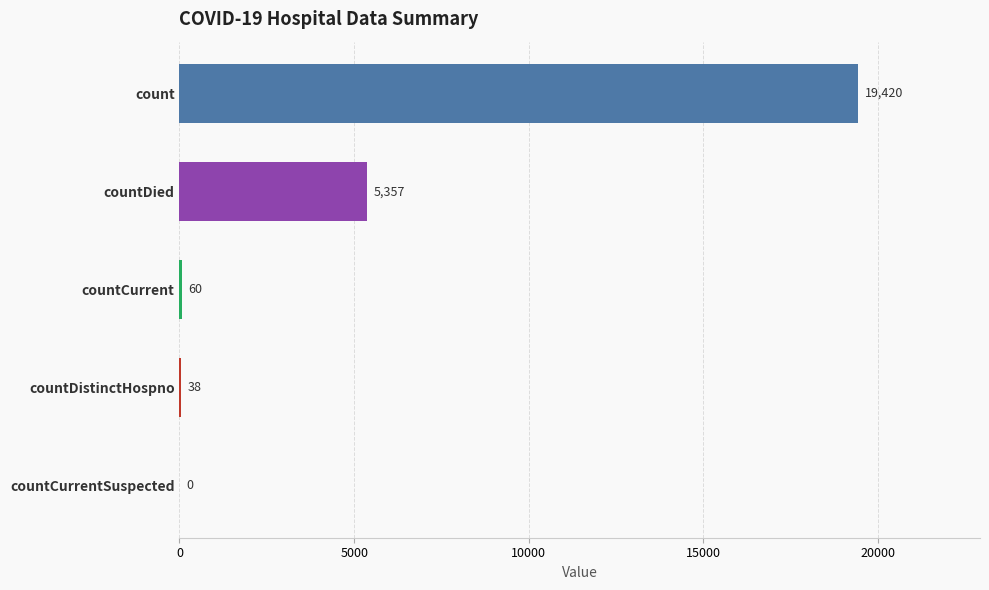

How many positive values are there?

4